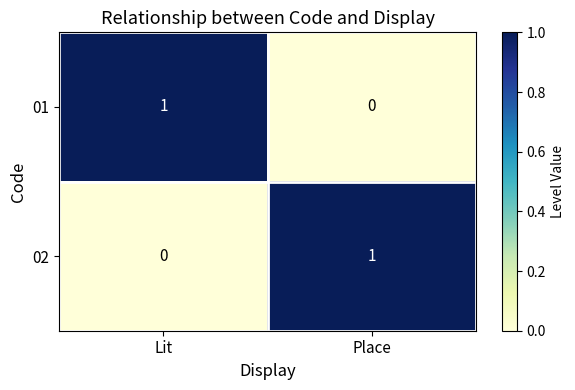

Is it true that 02 equals 0 at Lit?

True